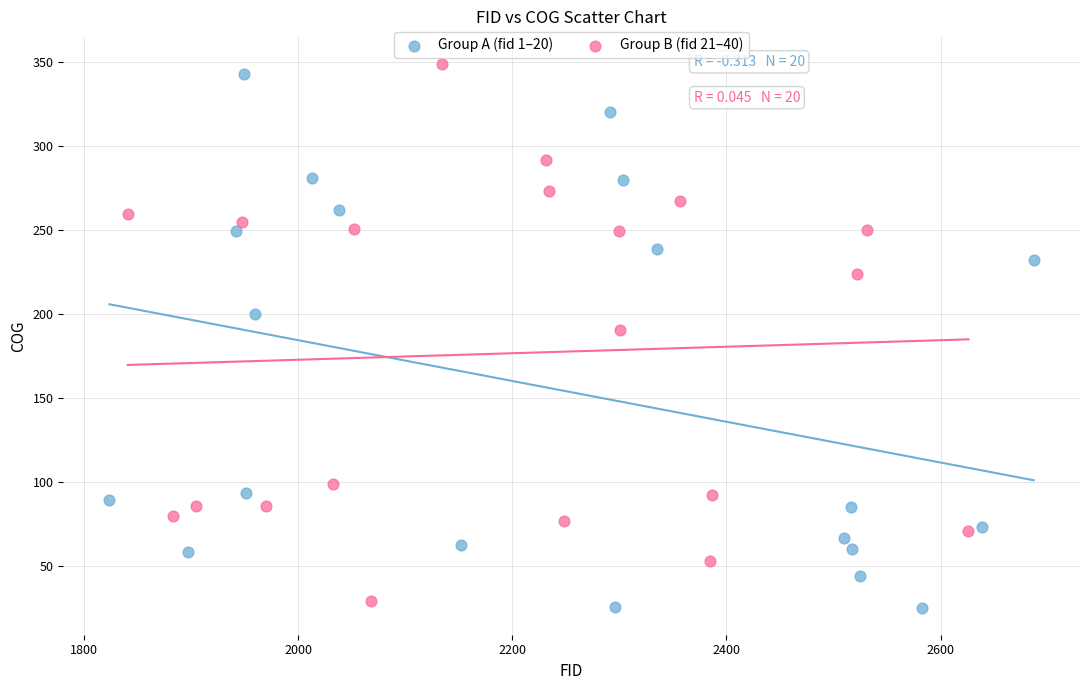

Which series contains the highest Y value?

Group B (fid 21–40)